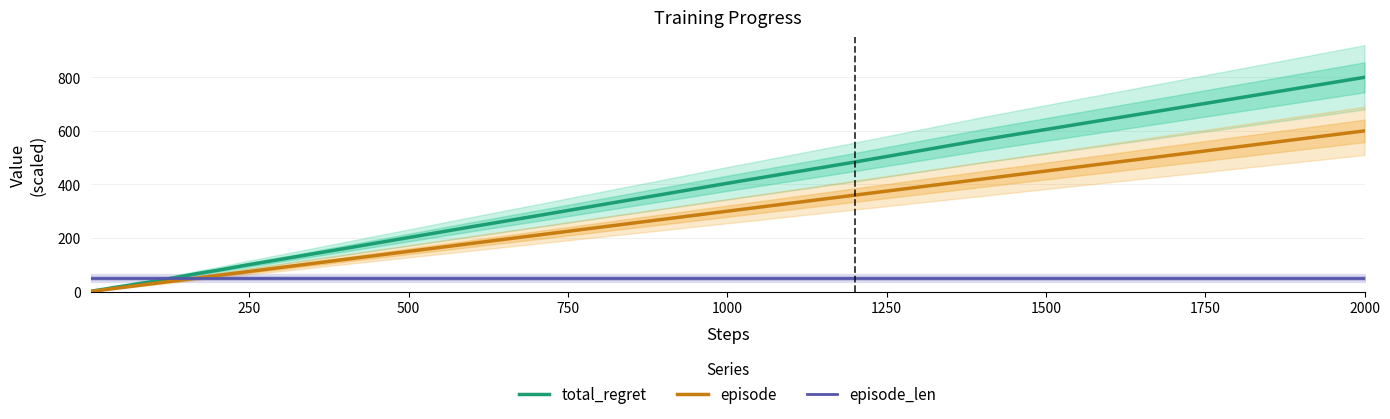

How many lines are shown in the chart?

3